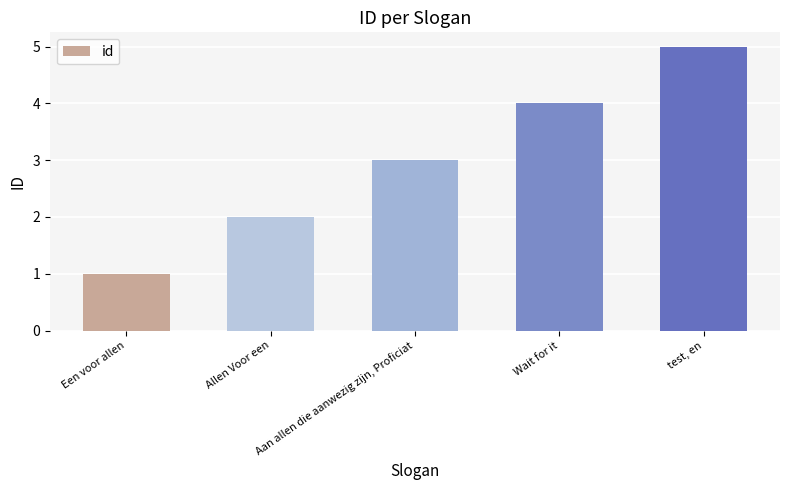

Reading left to right, list all the values displayed in this chart.

Een voor allen=1	Allen Voor een=2	Aan allen die aanwezig zijn, Proficiat=3	Wait for it=4	test, en=5